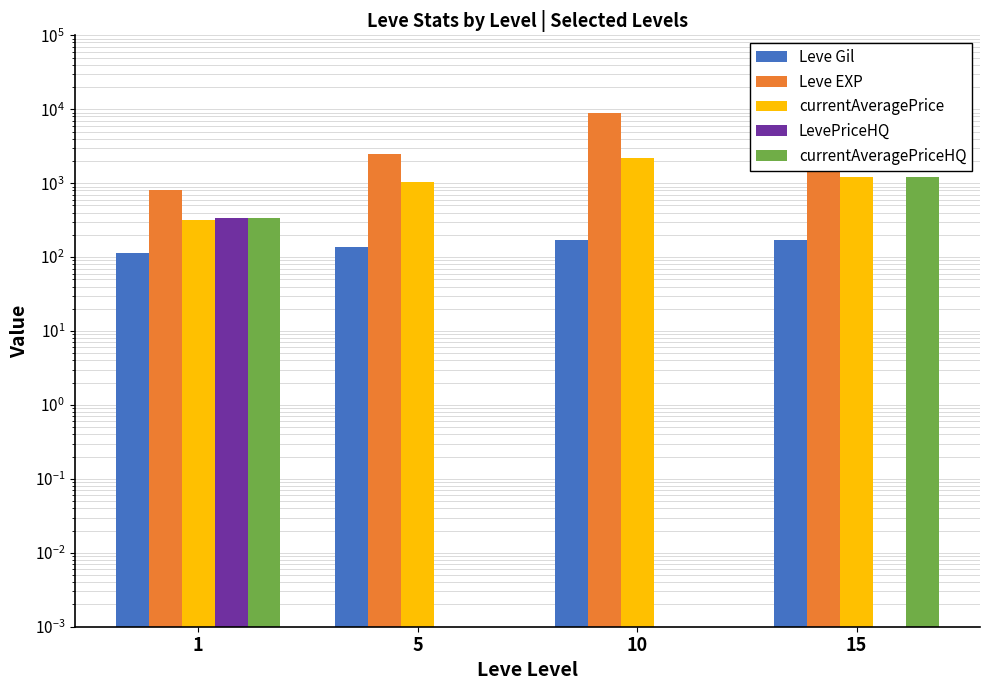

What is the average value of the currentAveragePrice series?

1179.8